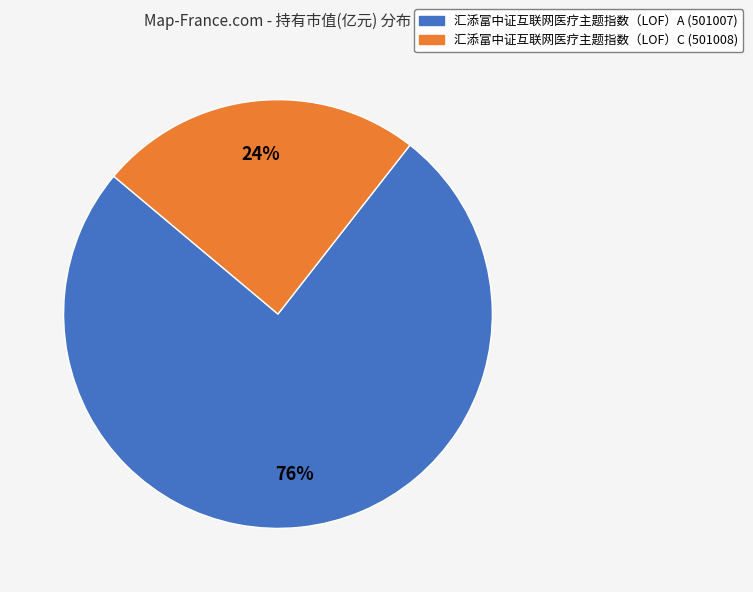

To the nearest percent, what is the average slice percentage?

50%